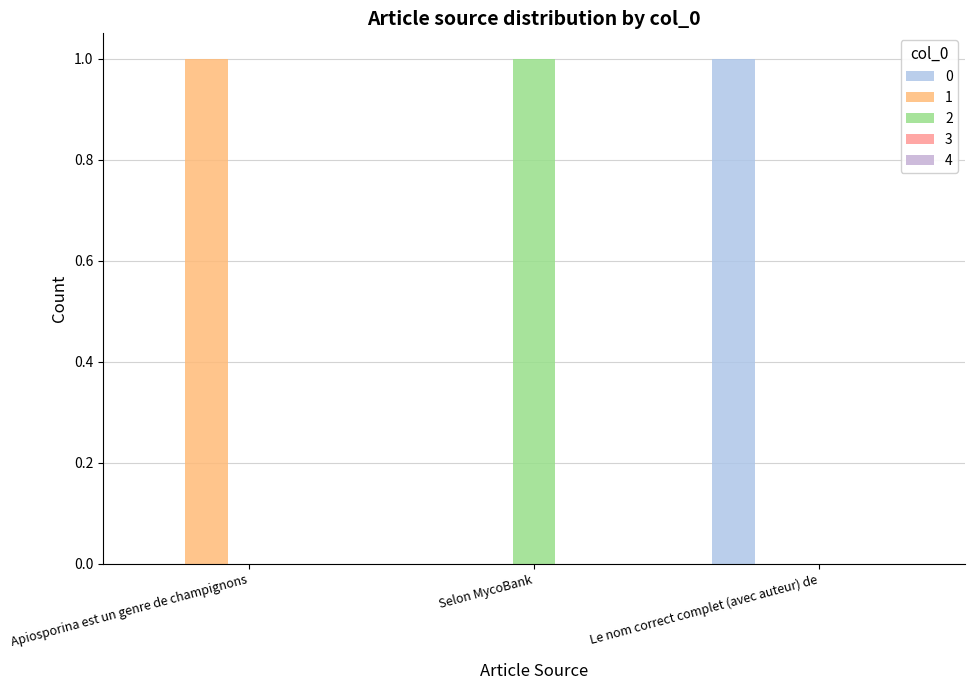

Which category has the highest value in the 2 series?

Selon MycoBank